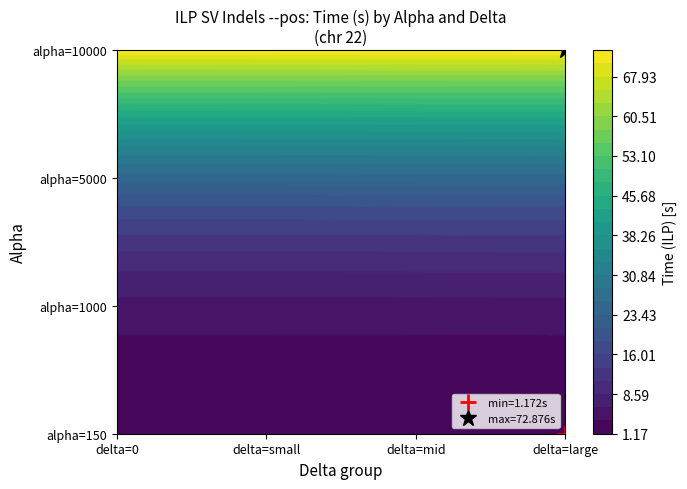

True or false: alpha=10000, delta=500 has a value of 26.8 at 3.

False